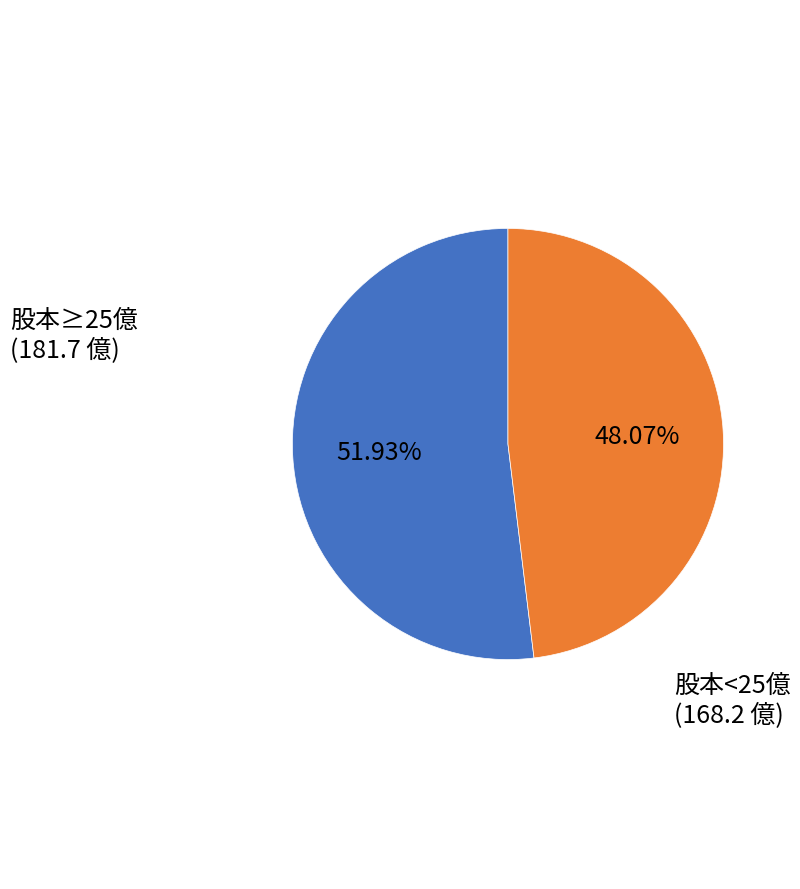

Combined, do 股本<25億 and 股本≥25億 account for over 50%?

Yes